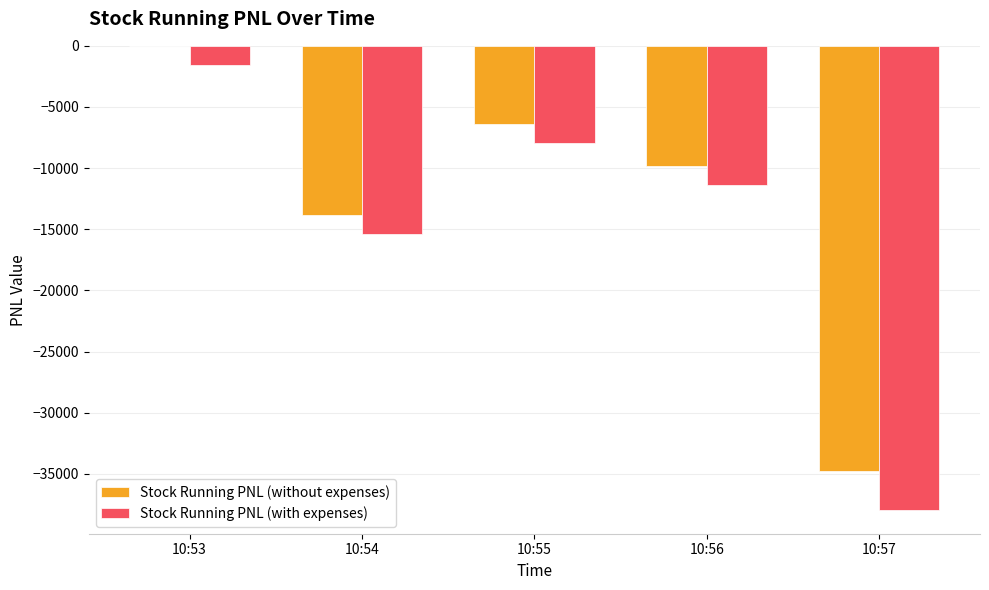

Which category has the highest value across all series?

10:53